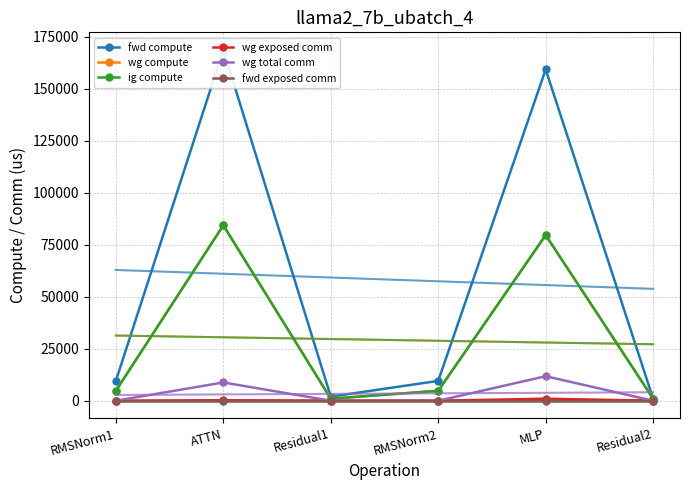

Is it true that wg total comm equals 0.0 at Residual1?

True